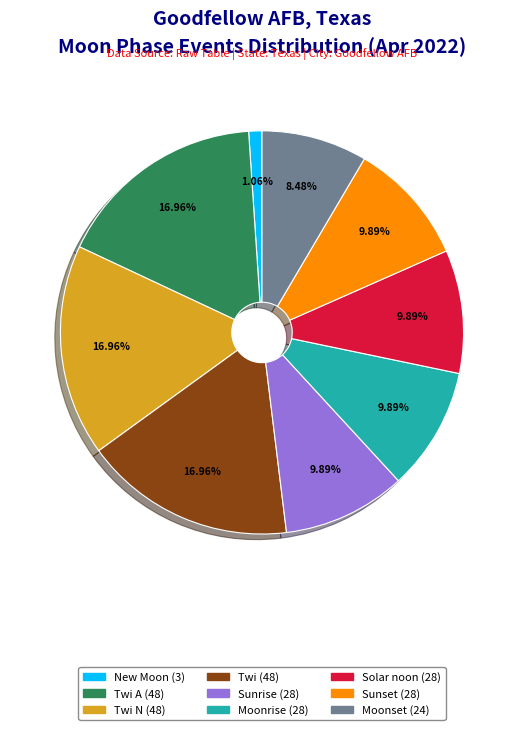

Is there any slice that represents more than half of the pie?

No